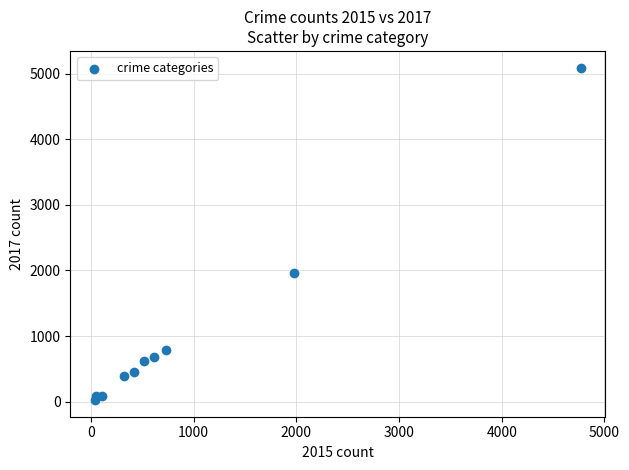

What Y value in the scatter plot is closest to 2559?

1968